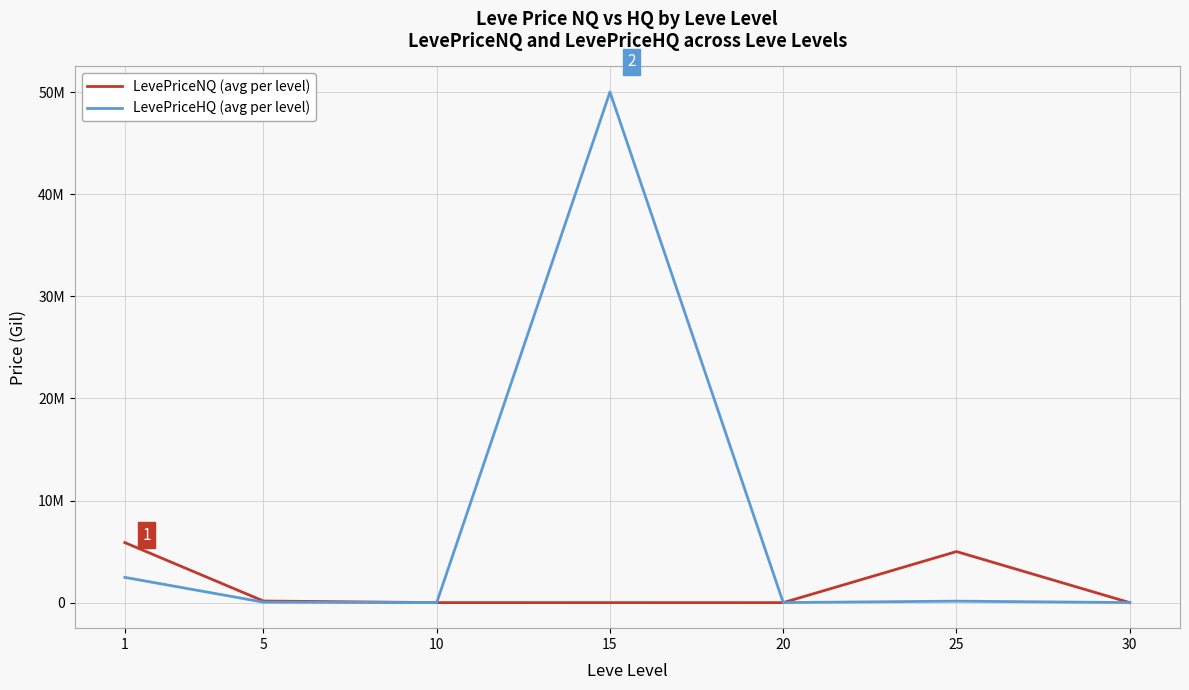

After their last crossing, which series has the higher values: LevePriceNQ (avg per level) or LevePriceHQ (avg per level)?

LevePriceHQ (avg per level)